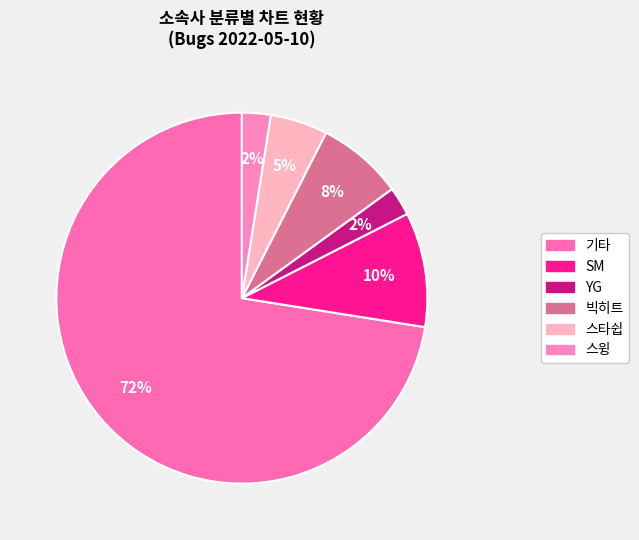

Is 빅히트 the majority of the pie?

No